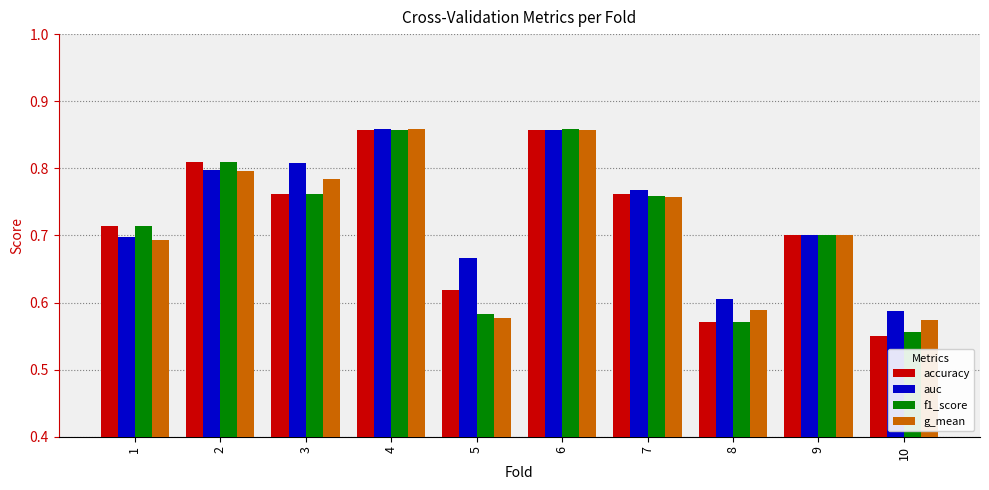

Between 2 and 5, which series saw the biggest shift?

f1_score